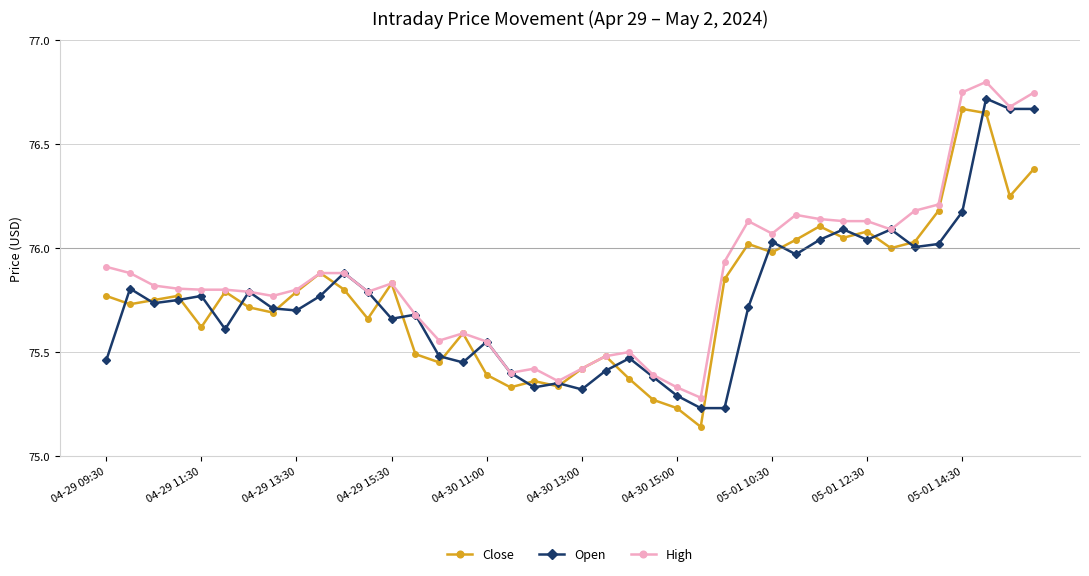

Rank the series by their average value, from lowest to highest.

Open, Close, High